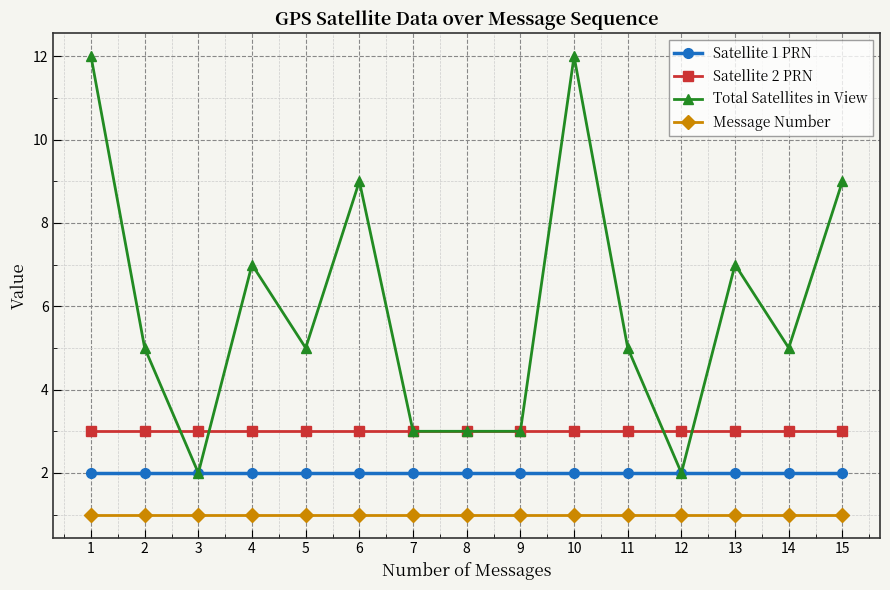

Rank the series by their maximum value, from highest to lowest.

Total Satellites in View, Satellite 2 PRN, Satellite 1 PRN, Message Number